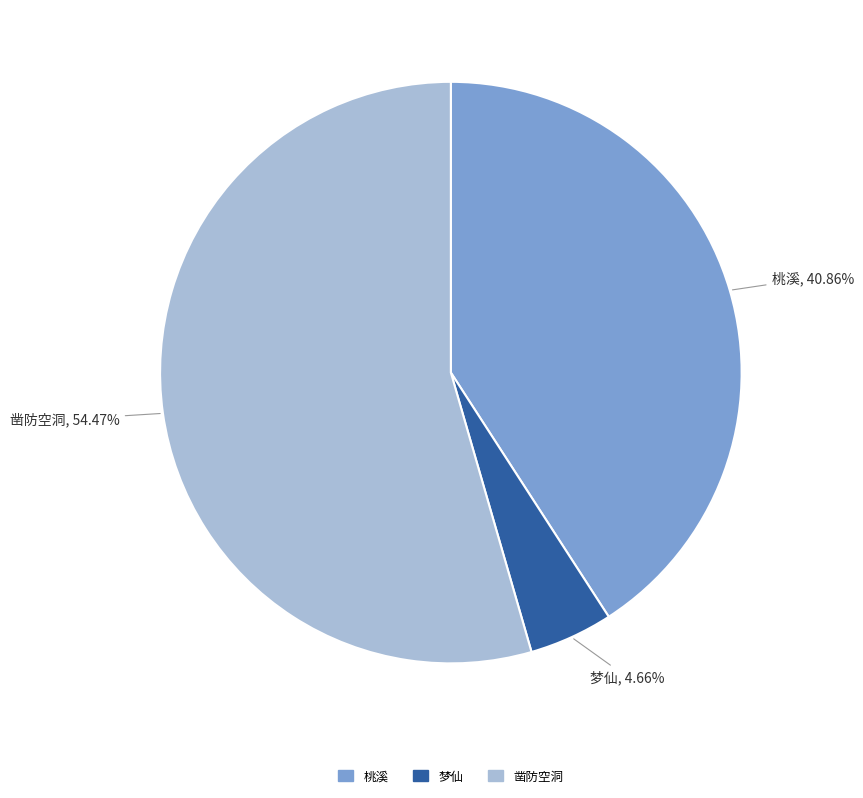

Is there a majority slice in this chart?

Yes